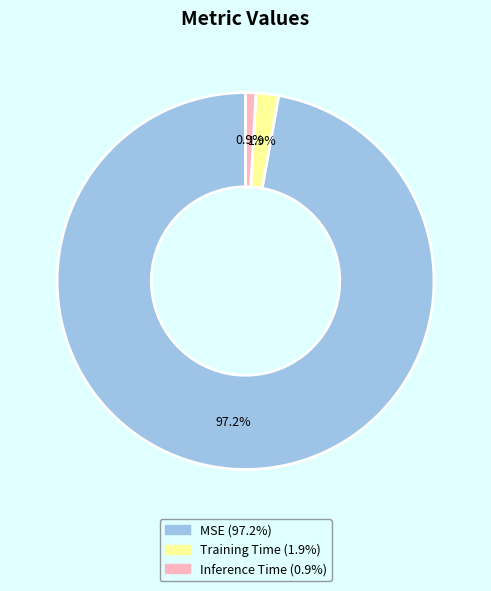

How many slices are in this pie chart?

3